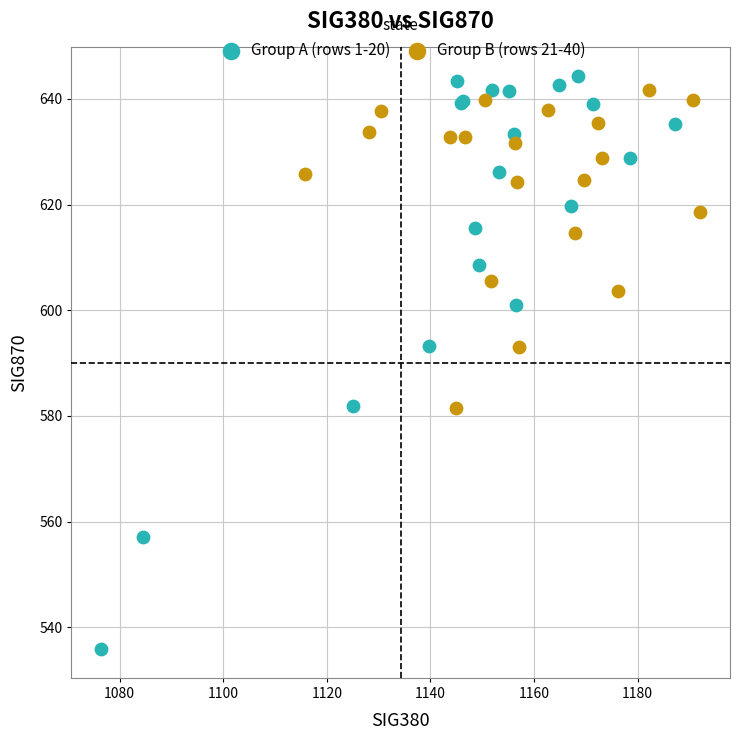

Which series contains the lowest Y value?

Group A (rows 1-20)